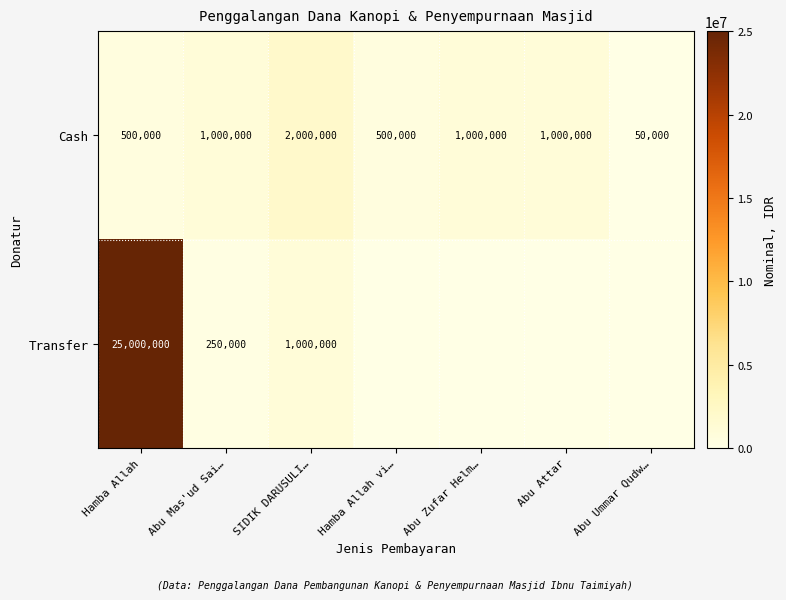

The Cash series shows 273500 at Abu Zufar Helm…. True or false?

False